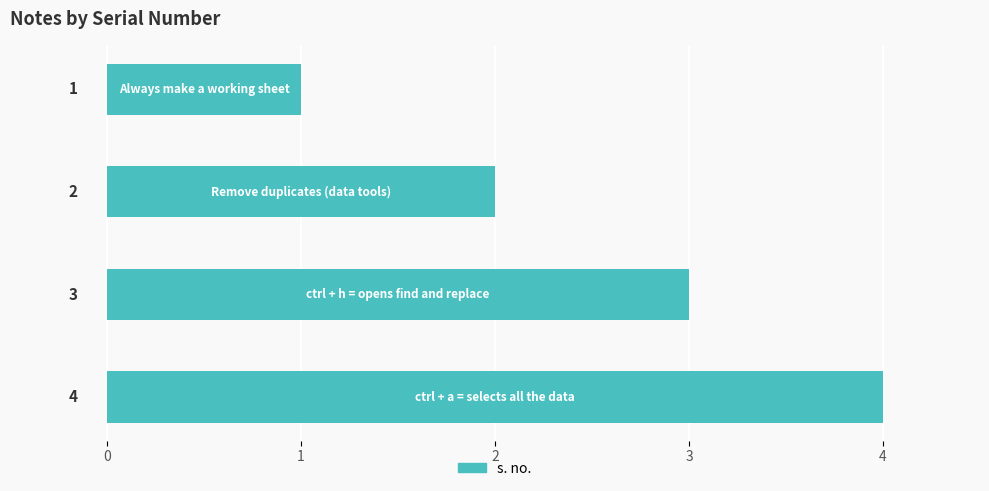

What is the sum of all values?

10